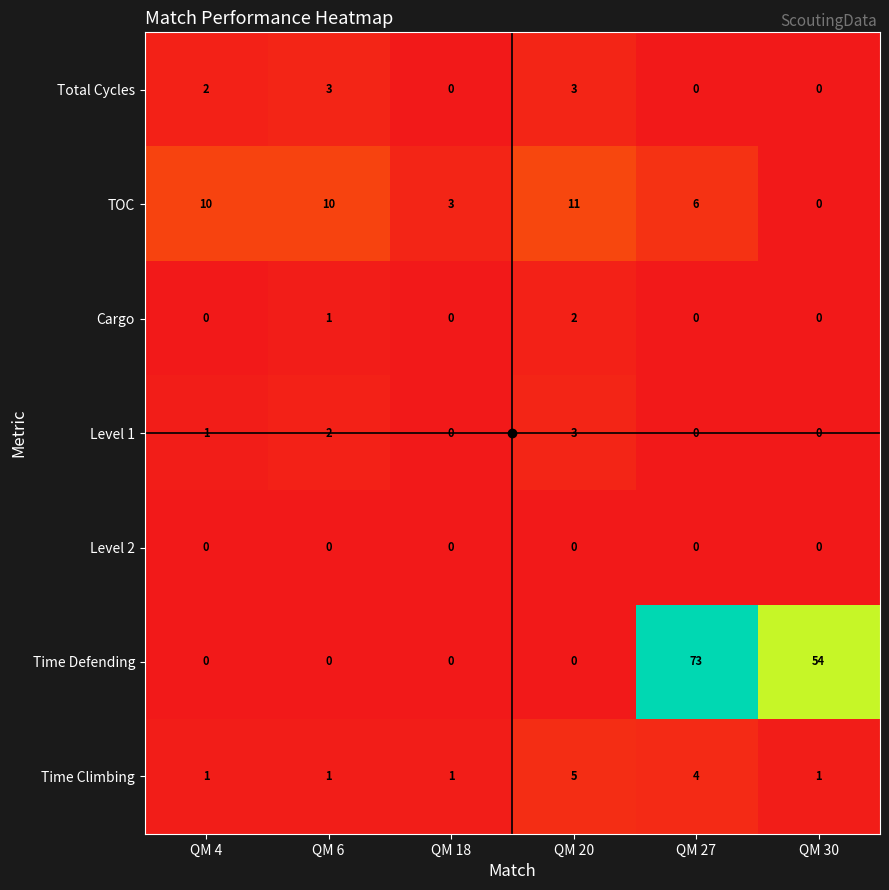

How many data points does each series have?

6